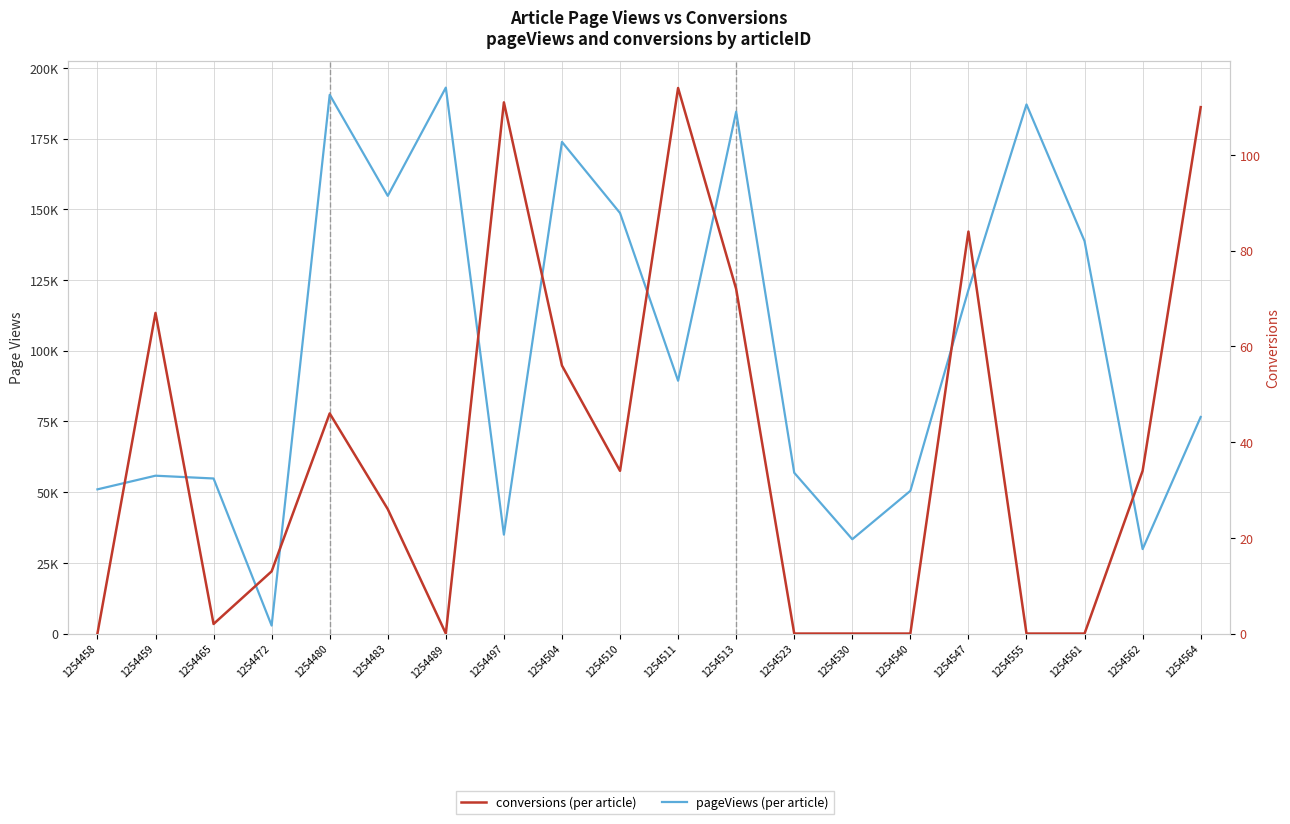

True or false: conversions has more than 0 points higher than both neighbors.

True